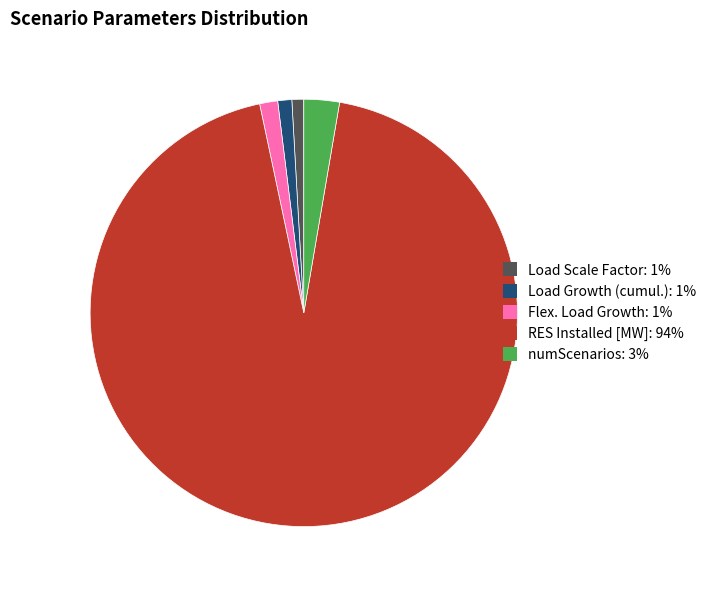

The Flex. Load Growth: 1% slice represents 11% of the pie. True or false?

False